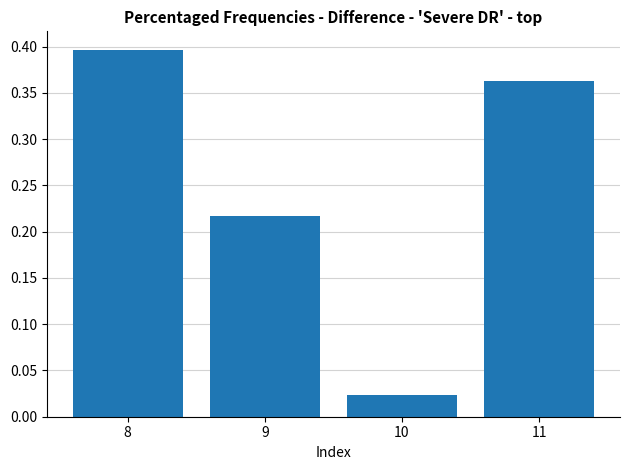

The chart shows a value of 0.4 at 11. True or false?

True